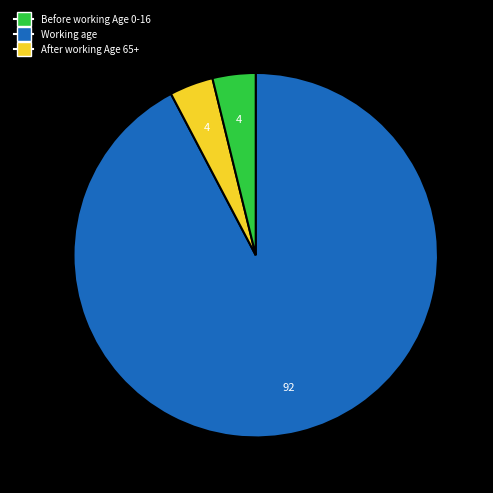

Is there a majority slice in this chart?

Yes